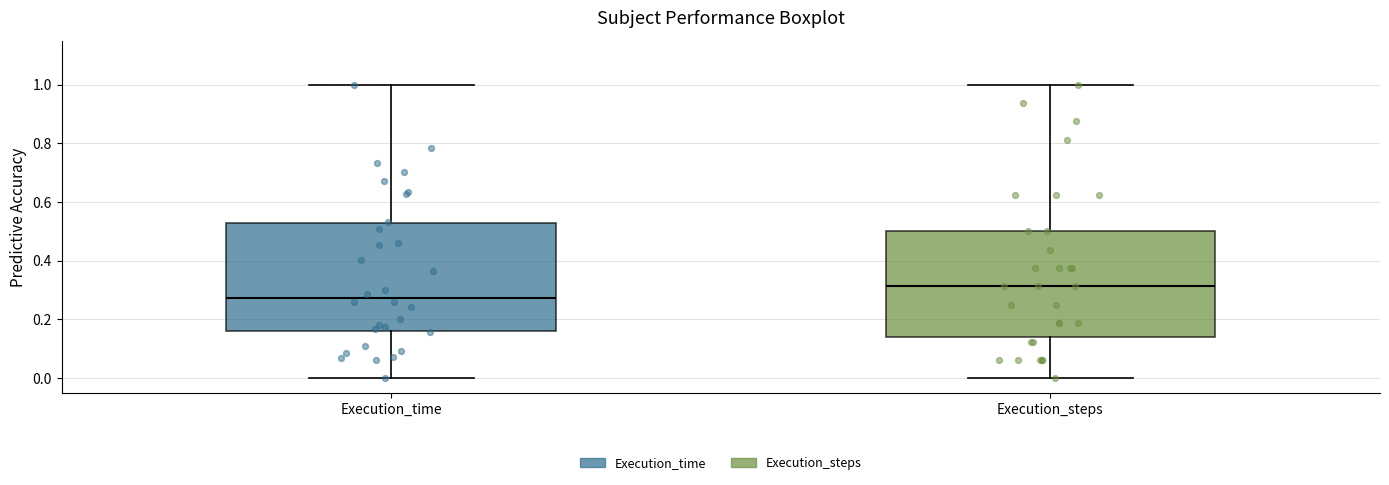

Which box's median line is the lowest?

Execution_time